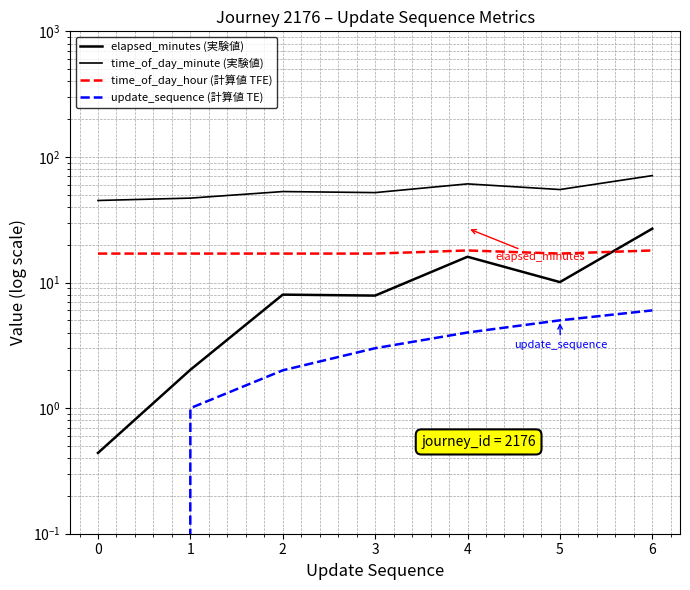

What is the average value of the update_sequence (計算値 TE) series?

3.0